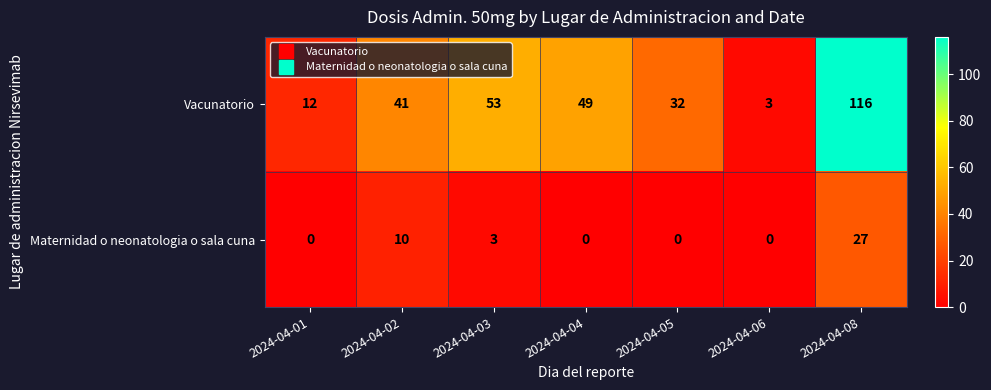

What is the difference between the maximum and minimum values in the Maternidad o neonatologia o sala cuna series?

27